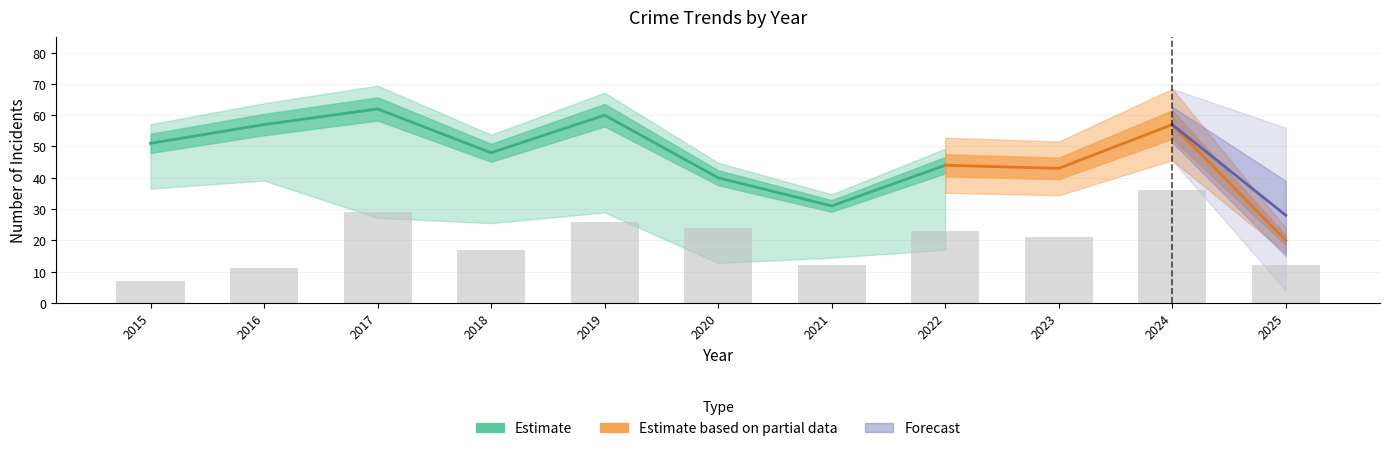

Which category has the highest value across all series?

2017